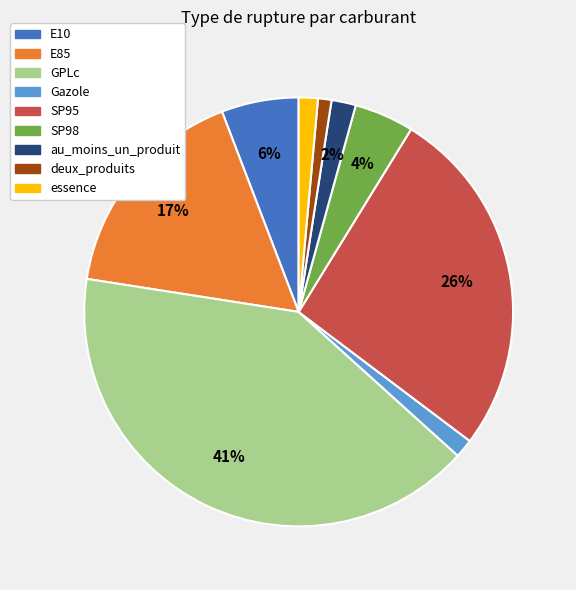

What is the largest slice in the pie chart?

GPLc